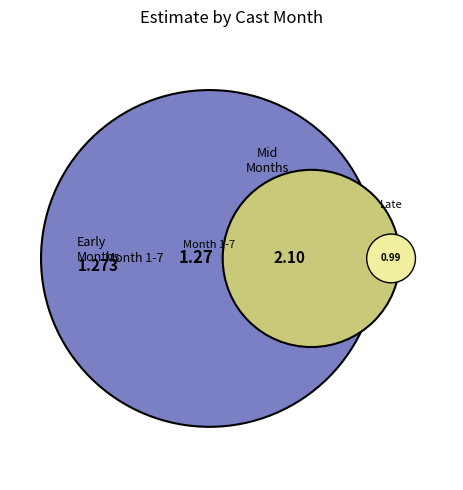

Between 6 and 2, which is larger?

6